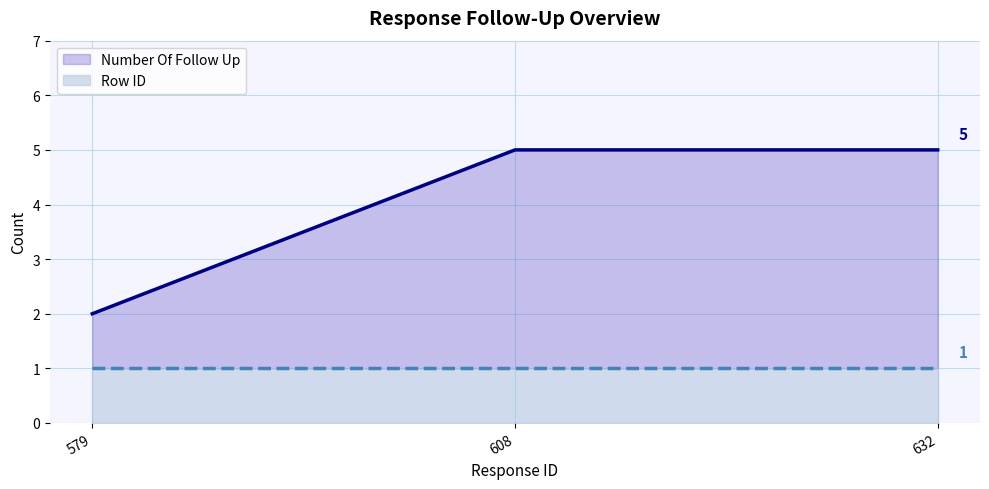

True or false: Row ID has a value of 2 at 579.

False